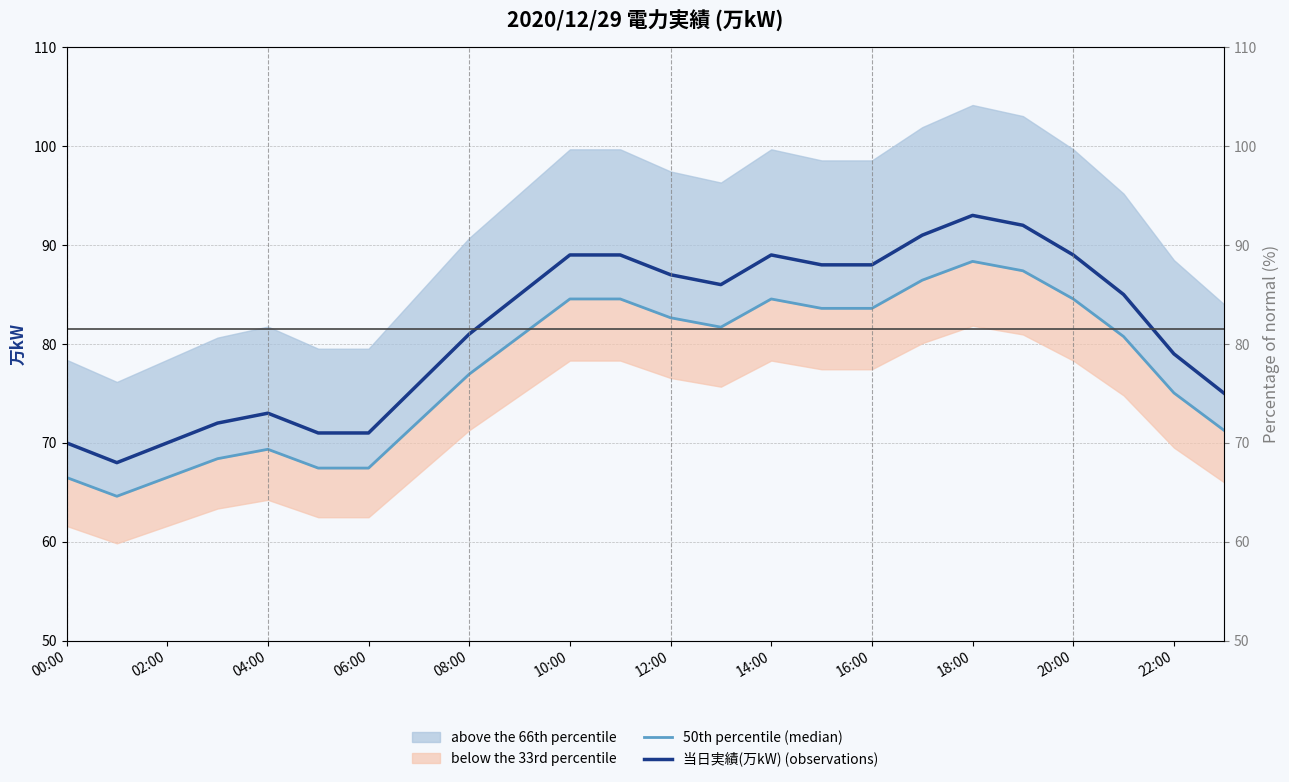

What value does the 当日実績(万kW) (observations) series have at 19?

92.0